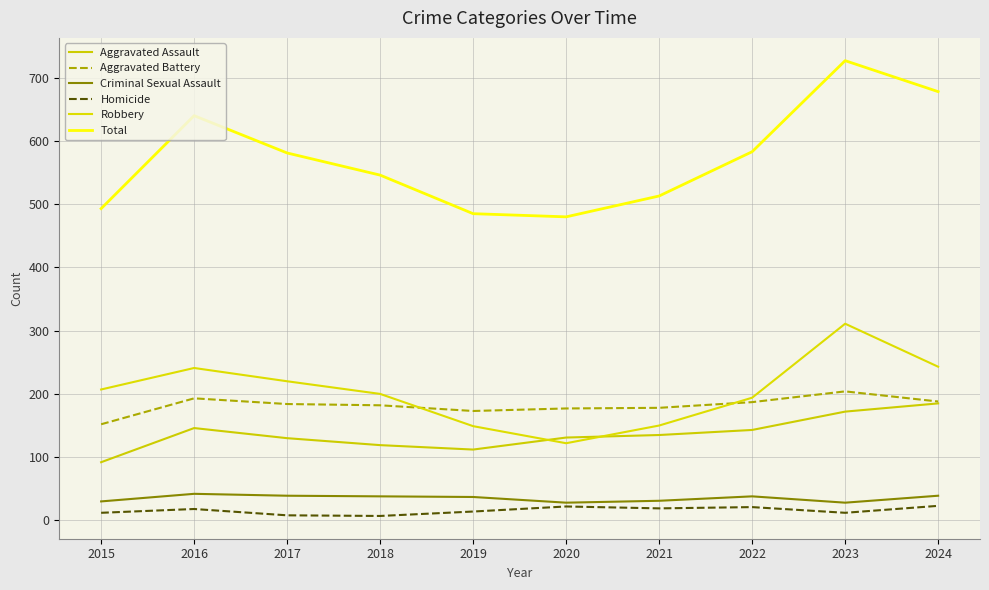

Is the value of Aggravated Battery at 2022 greater than the value of Homicide at 2023?

Yes